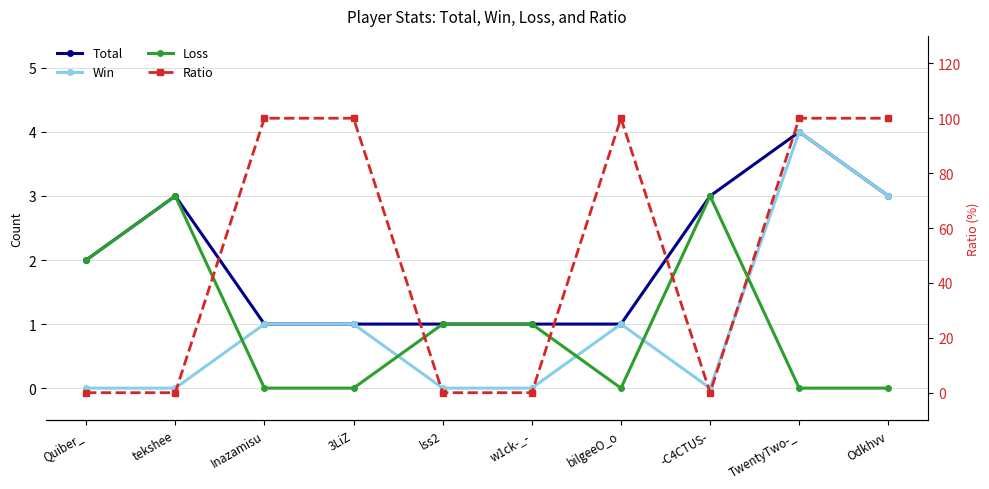

In Win, how many points are higher than both neighbors (excluding endpoints)?

2